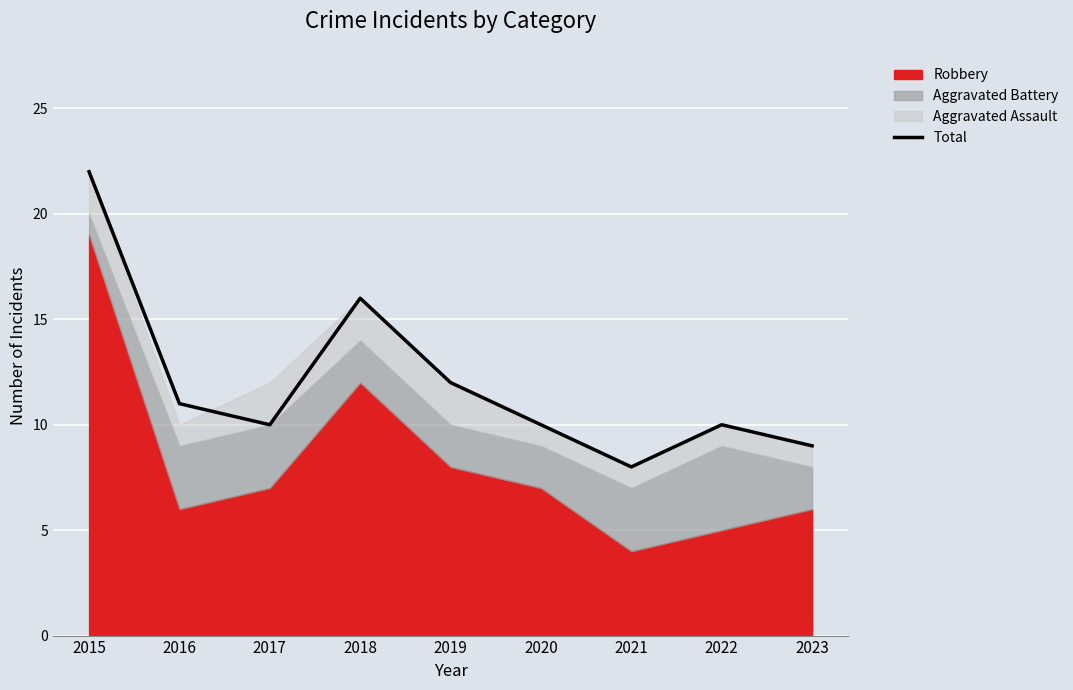

What is the sum of all values?

108